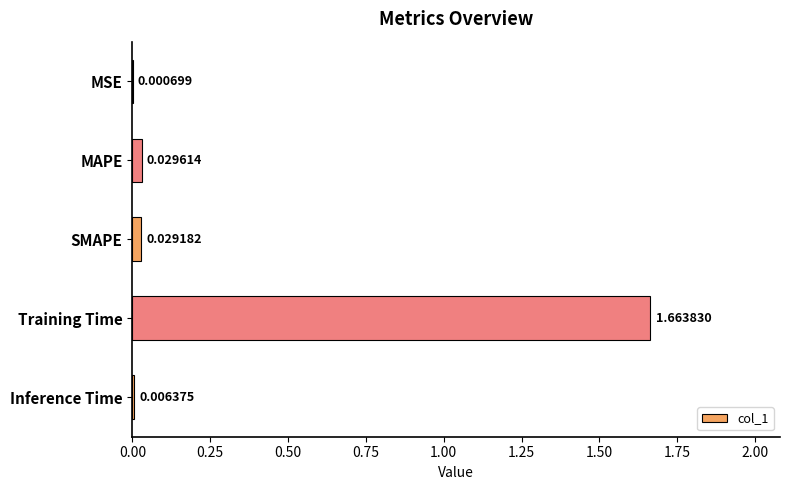

At which label is the value closest to 0?

MSE